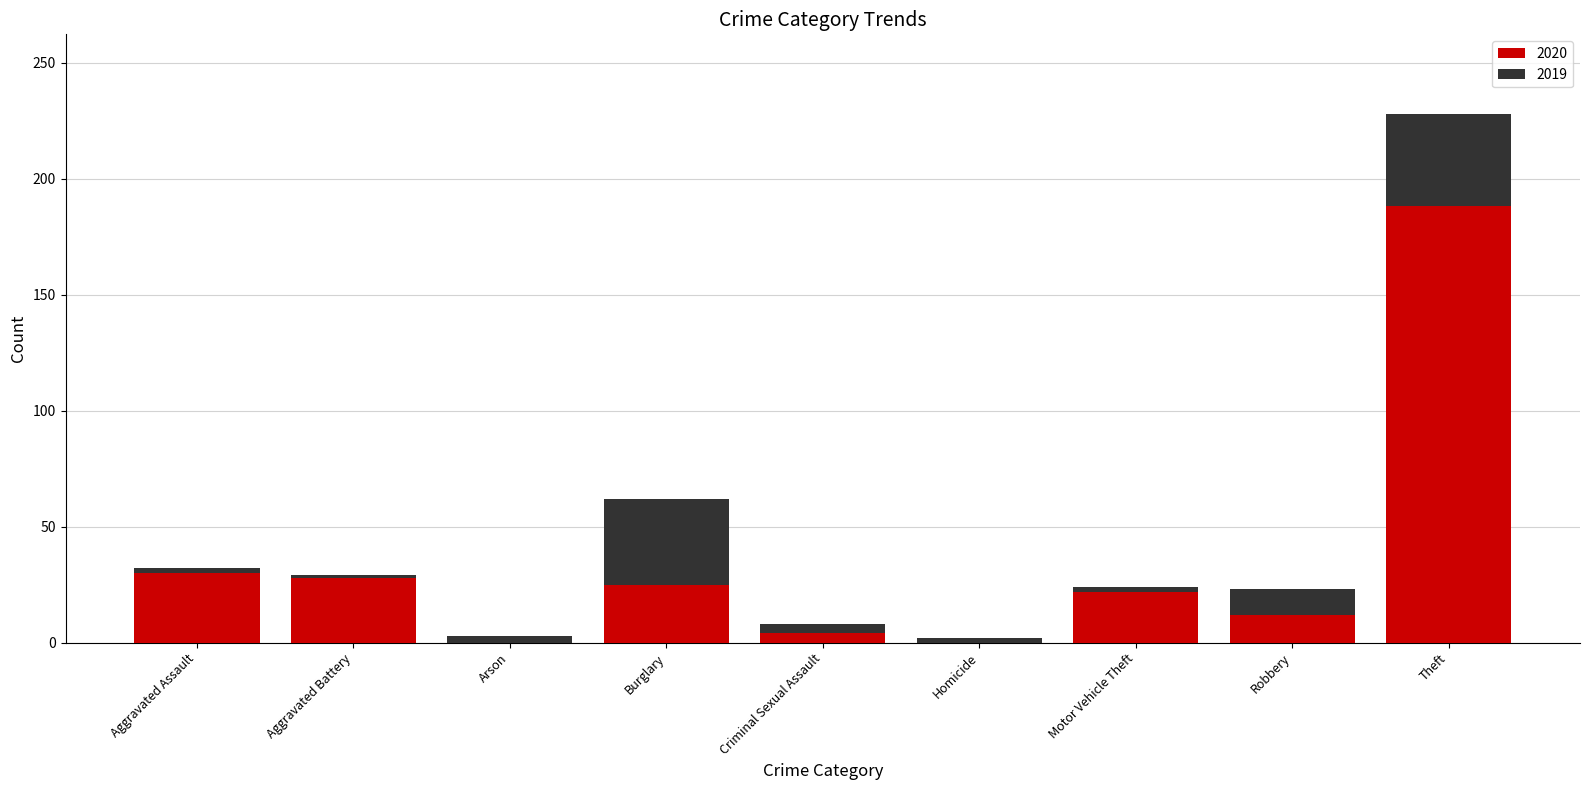

What is the difference between the maximum and minimum values?

186